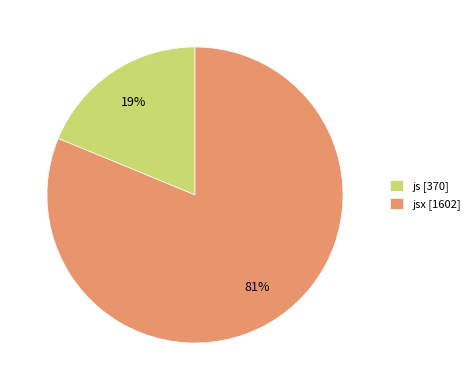

Which category has the smallest portion of the pie?

js [370]